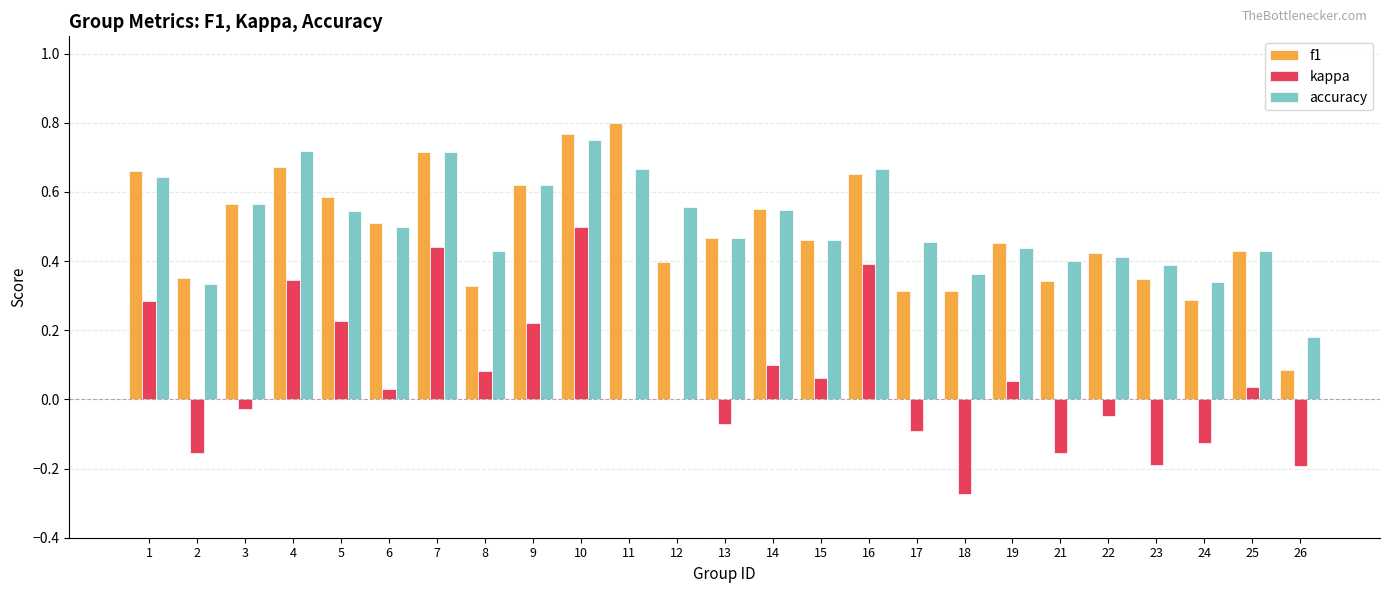

What is the sum of the accuracy values at 10 and 19?

1.2